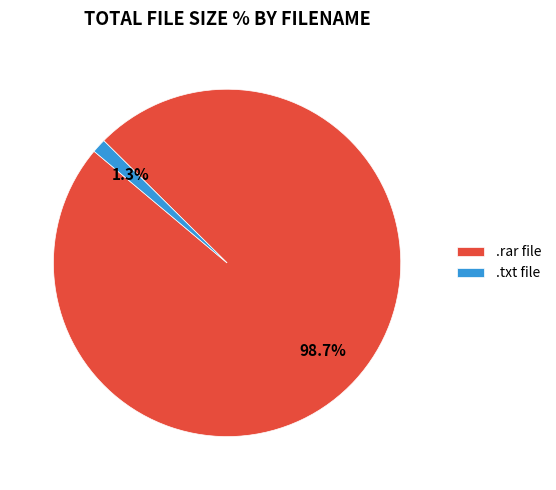

Rank the categories by value from highest to lowest.

.rar file, .txt file